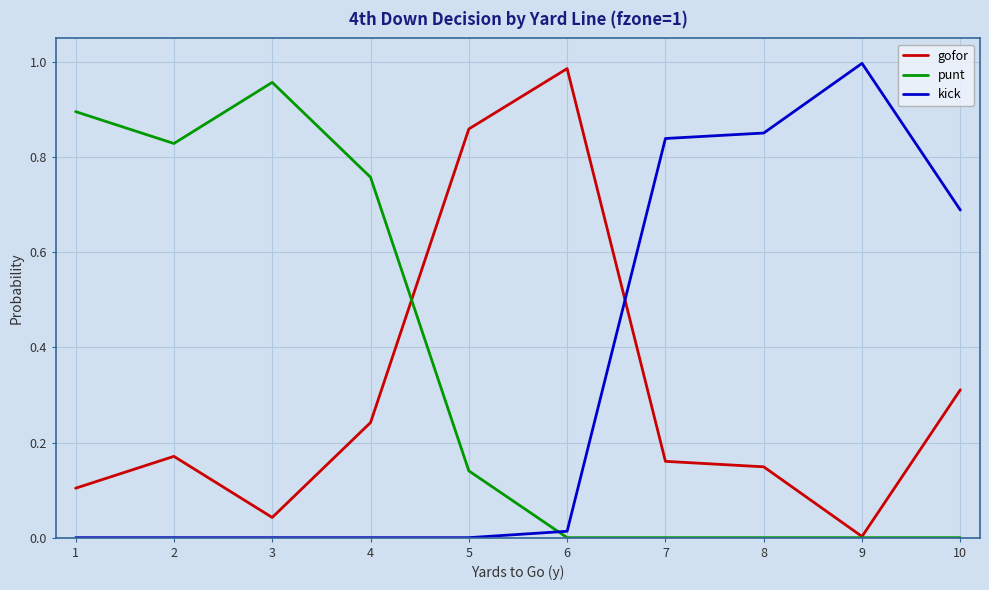

Is it true that kick equals -0.6 at 2?

False